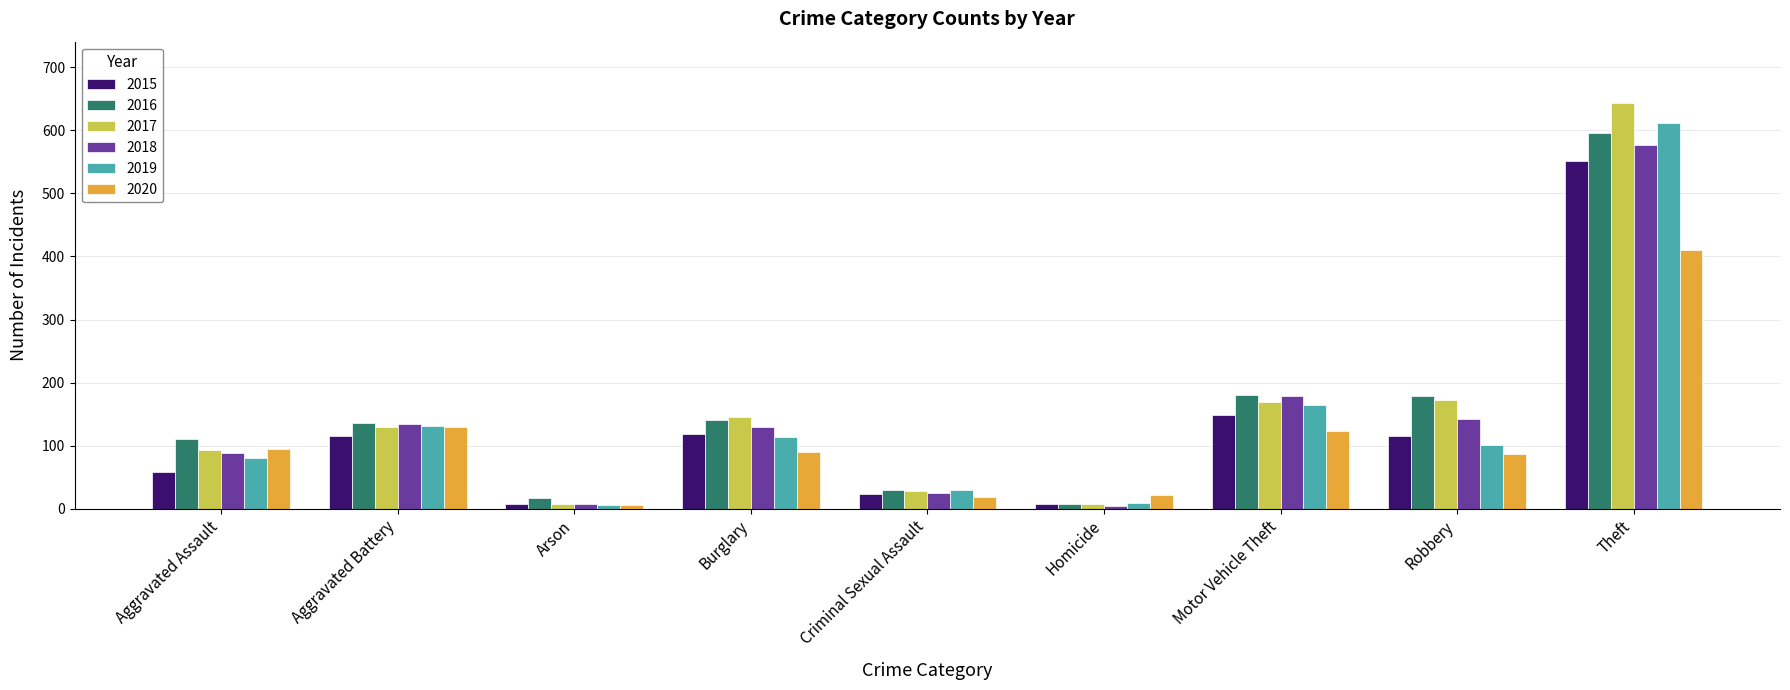

What is the maximum value shown in the chart?

644